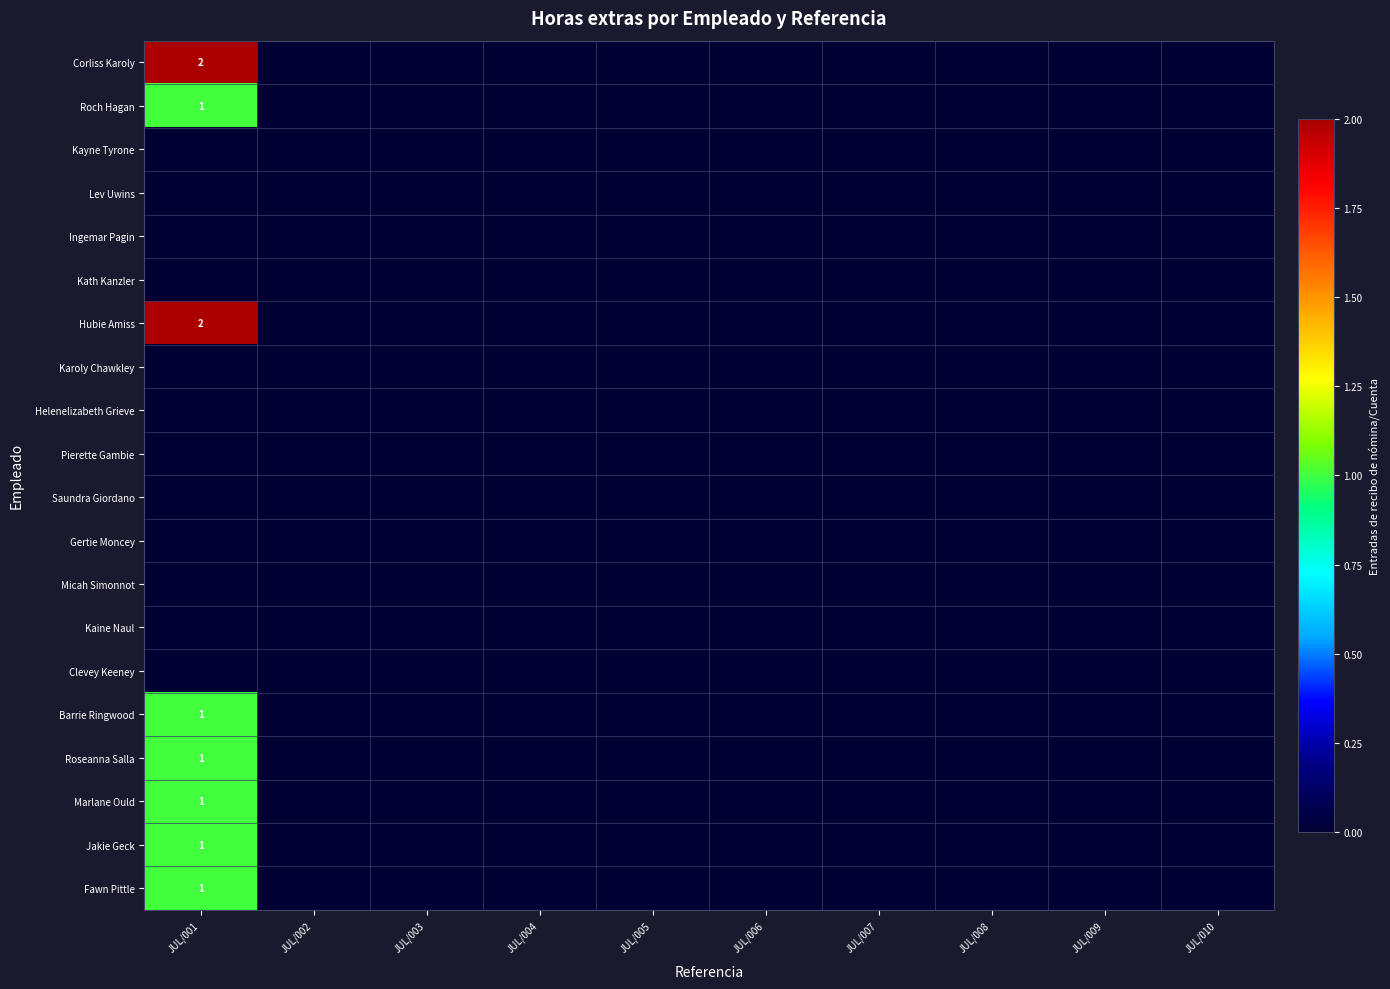

Which series has the largest total across all categories?

Corliss Karoly